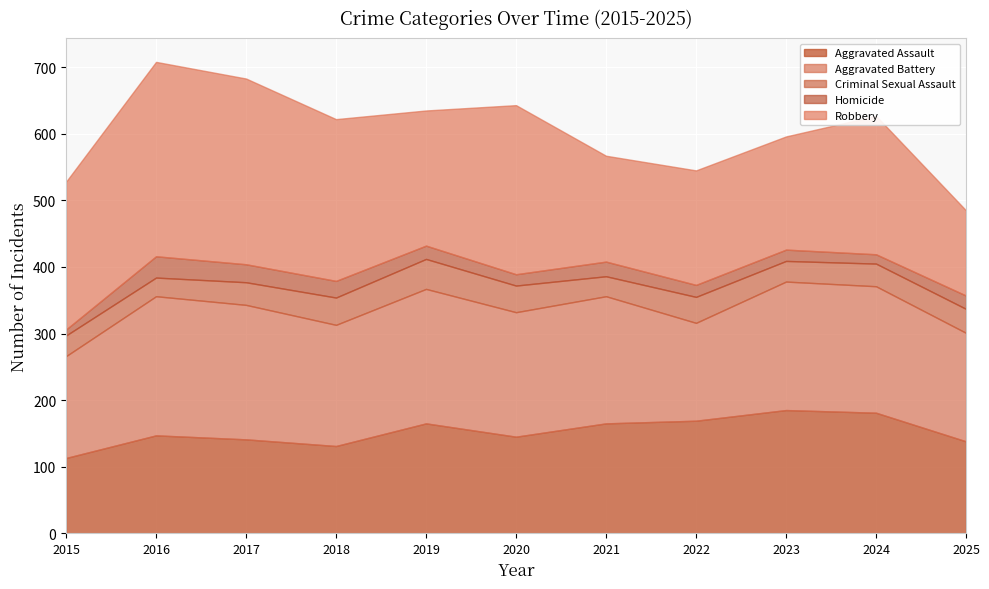

At 2021, list the series in order from largest to smallest.

Aggravated Battery, Aggravated Assault, Robbery, Criminal Sexual Assault, Homicide